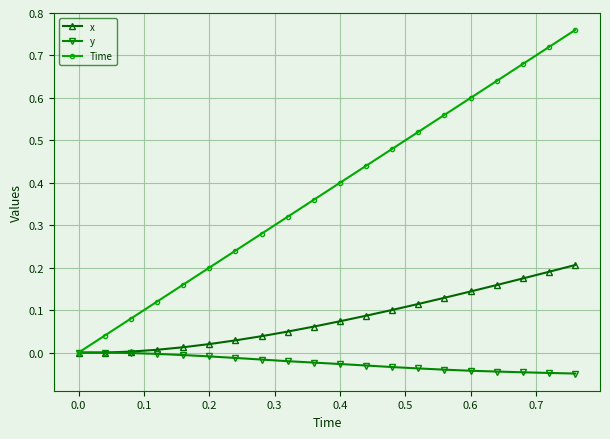

Rank the series by their average value, from lowest to highest.

y, x, Time